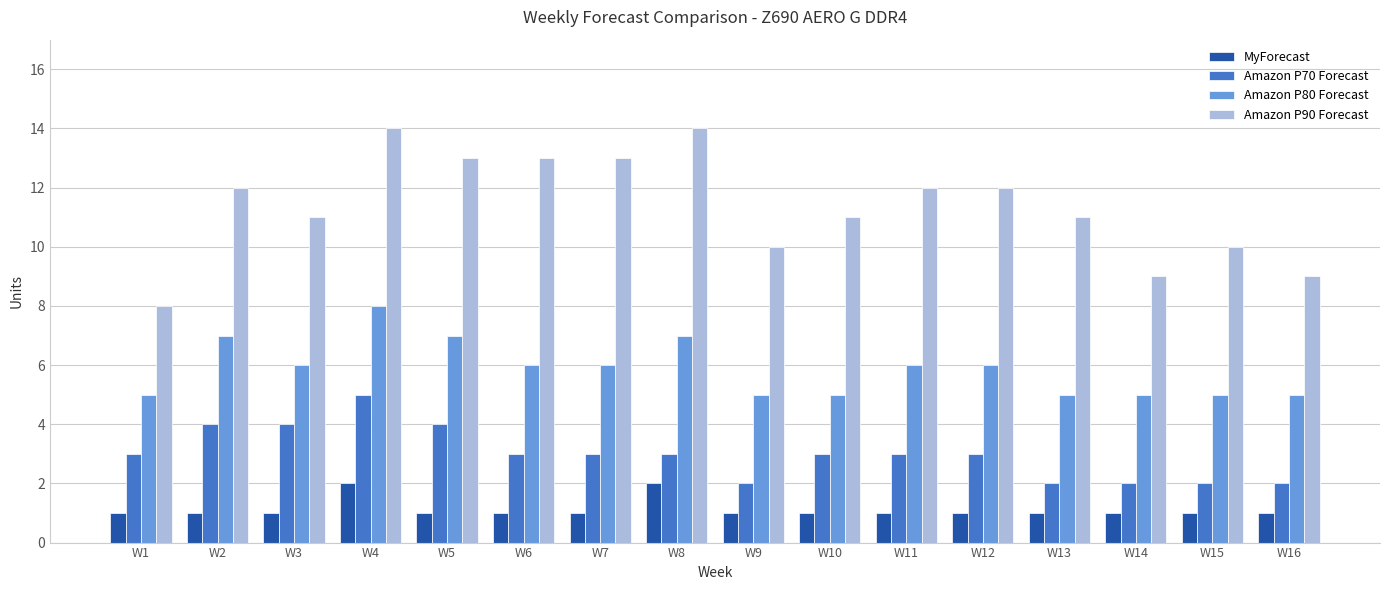

How many values in the Amazon P90 Forecast series are below 12?

8